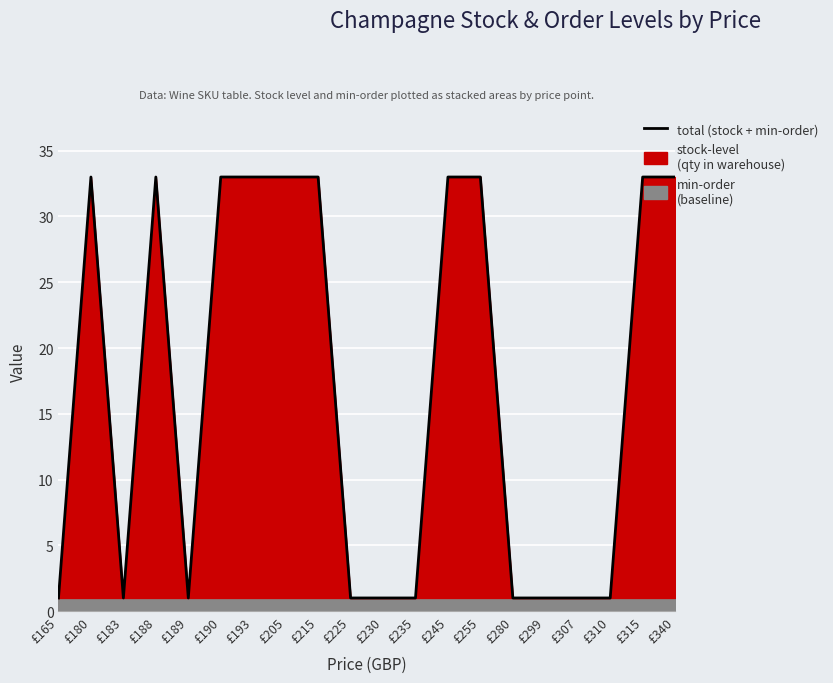

Between £205 and £245, which is larger?

£205